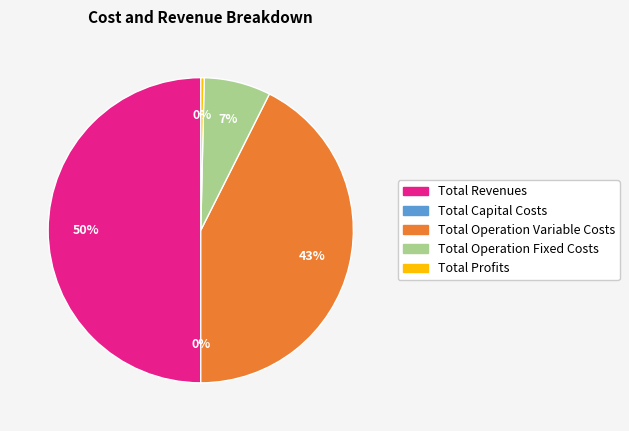

Does Total Operation Variable Costs represent more than half of the total?

No